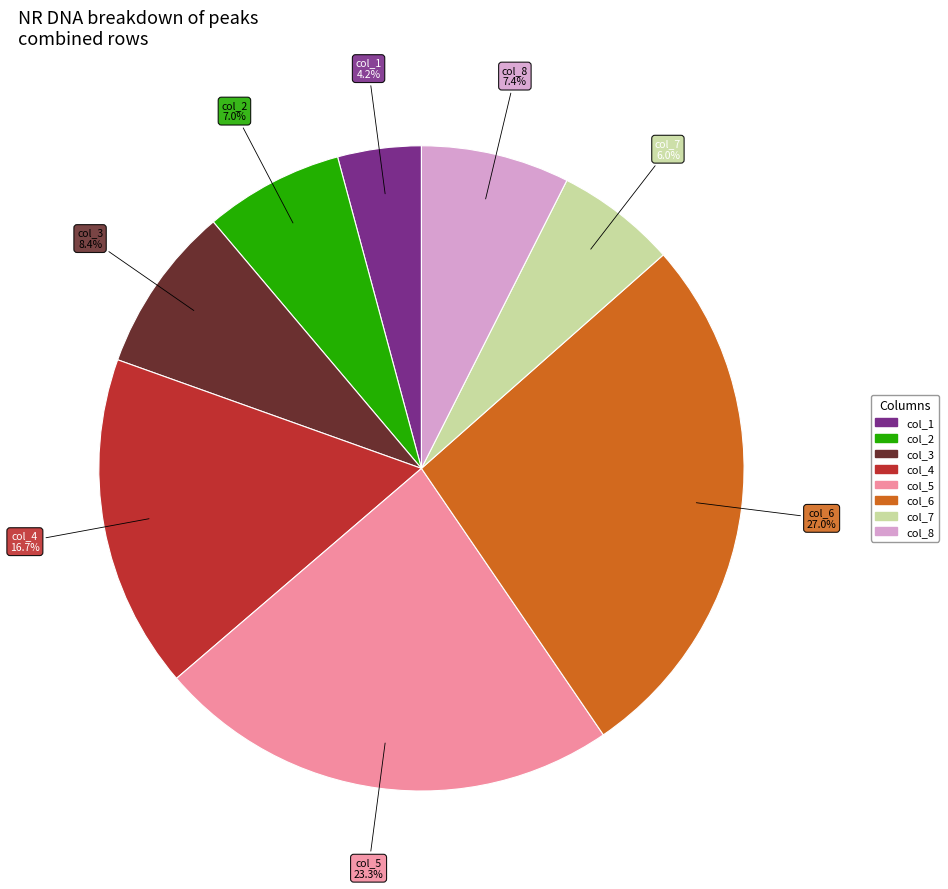

Which slice is the smallest?

col_1